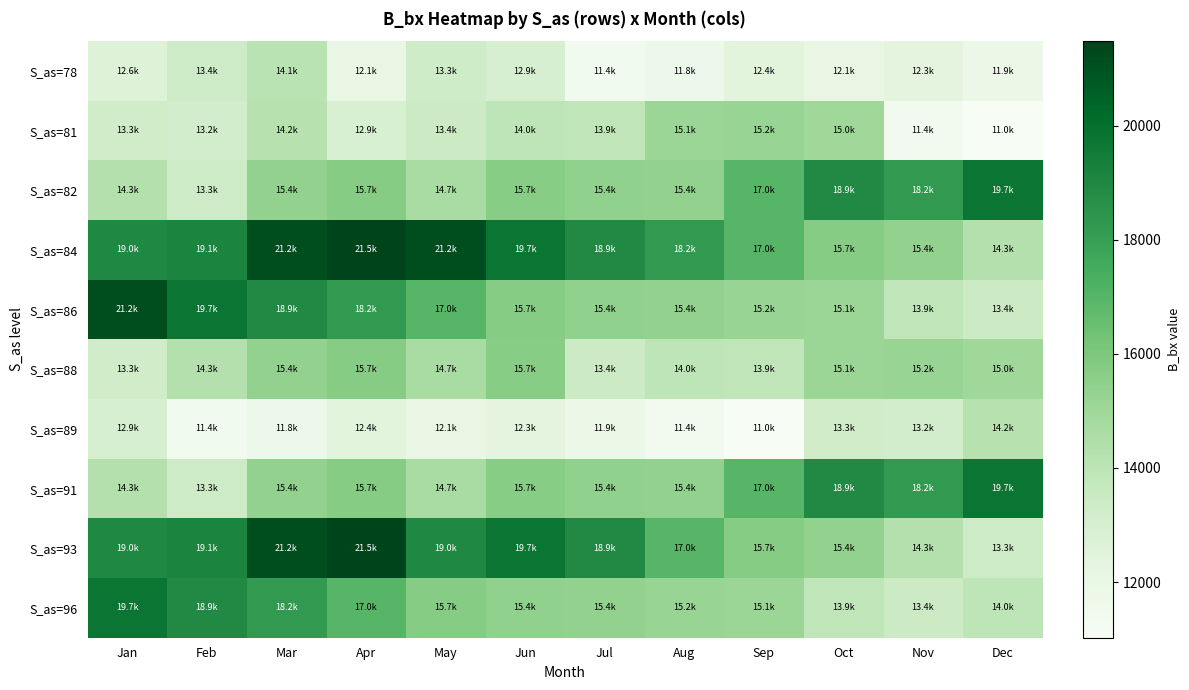

Rank the series by their maximum value, from lowest to highest.

S_as=78, S_as=89, S_as=81, S_as=88, S_as=82, S_as=91, S_as=96, S_as=86, S_as=84, S_as=93